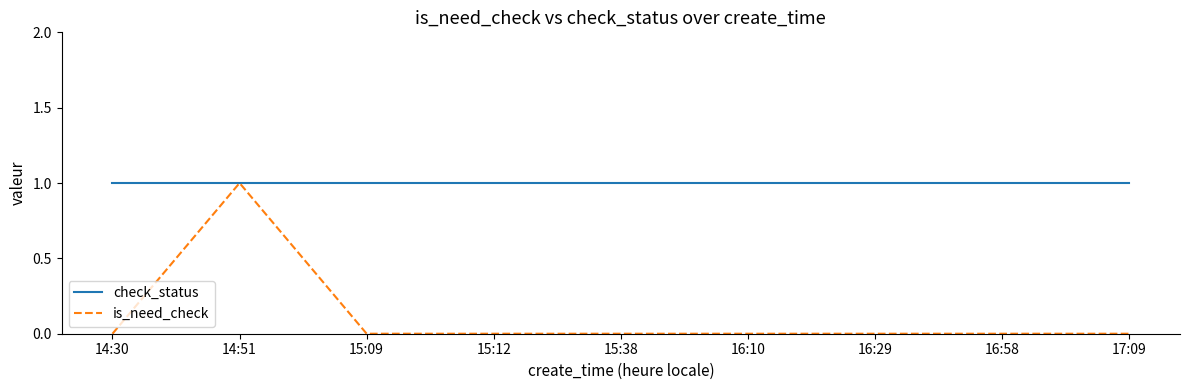

At which category is the sum across all series the highest?

14:51